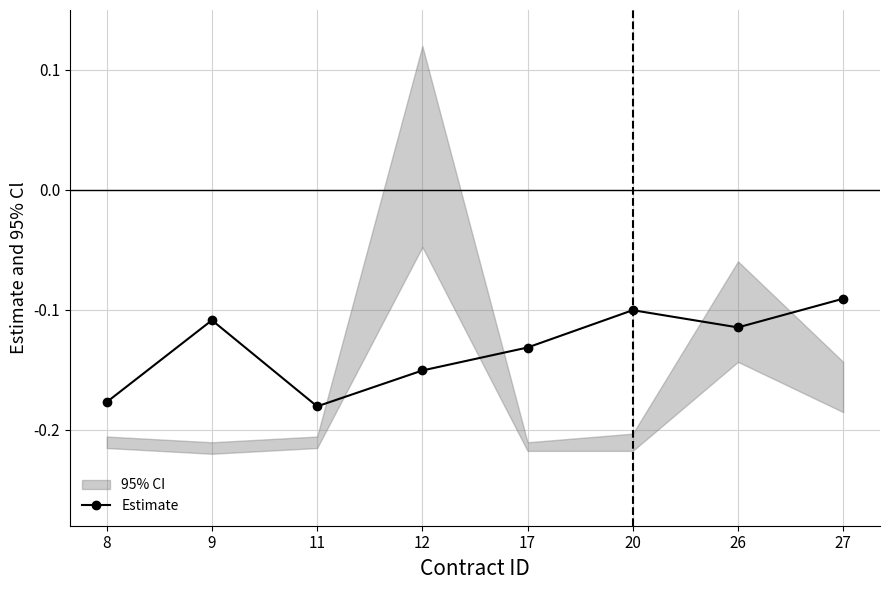

The value at 11 is -0.2. True or false?

False